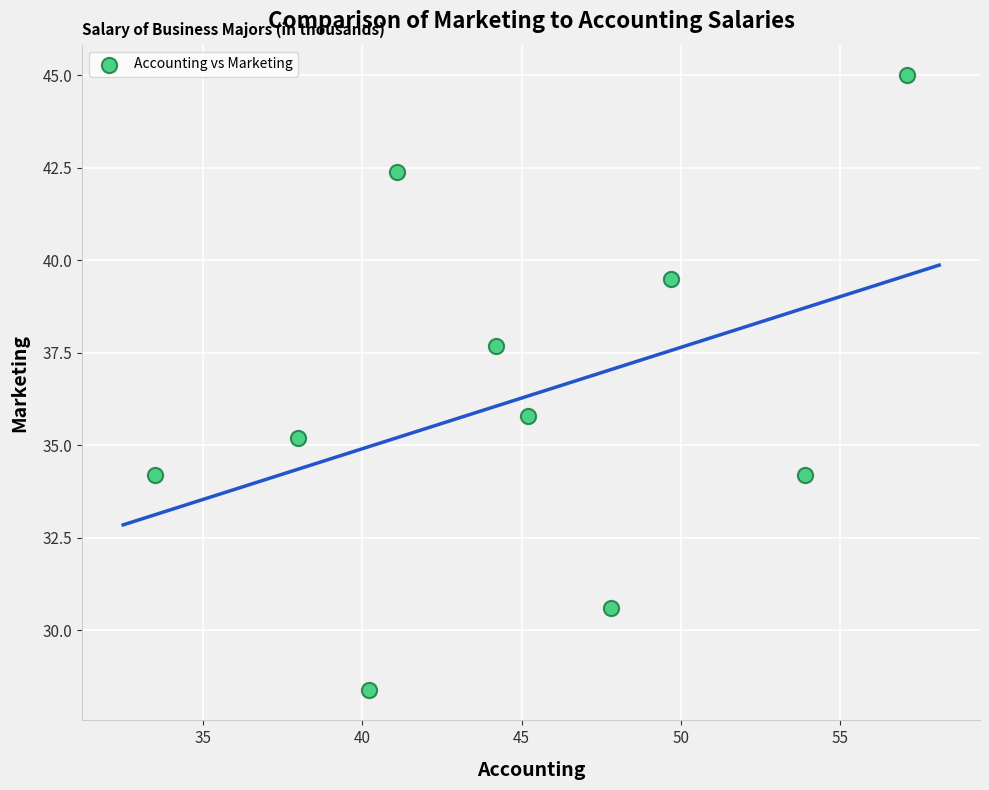

What is the range of Y values (max minus min)?

16.6